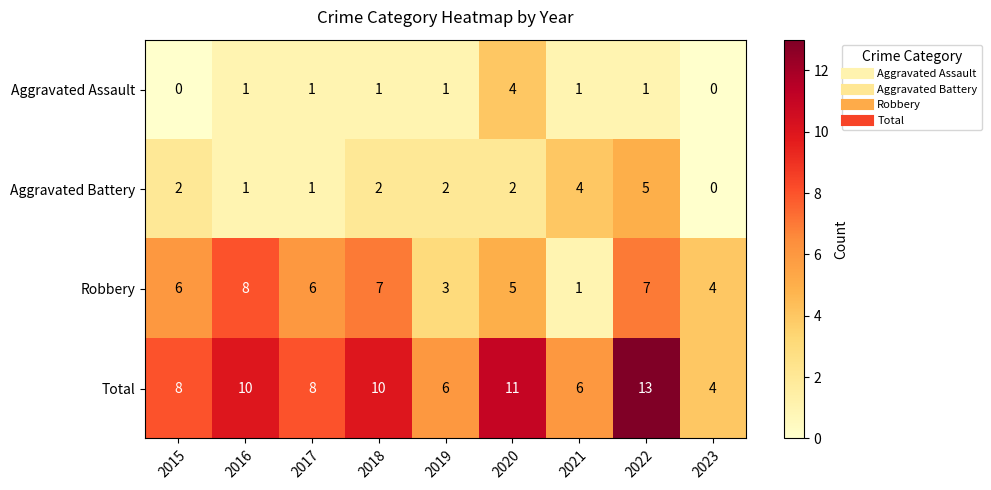

The Robbery series shows 11 at 2015. True or false?

False